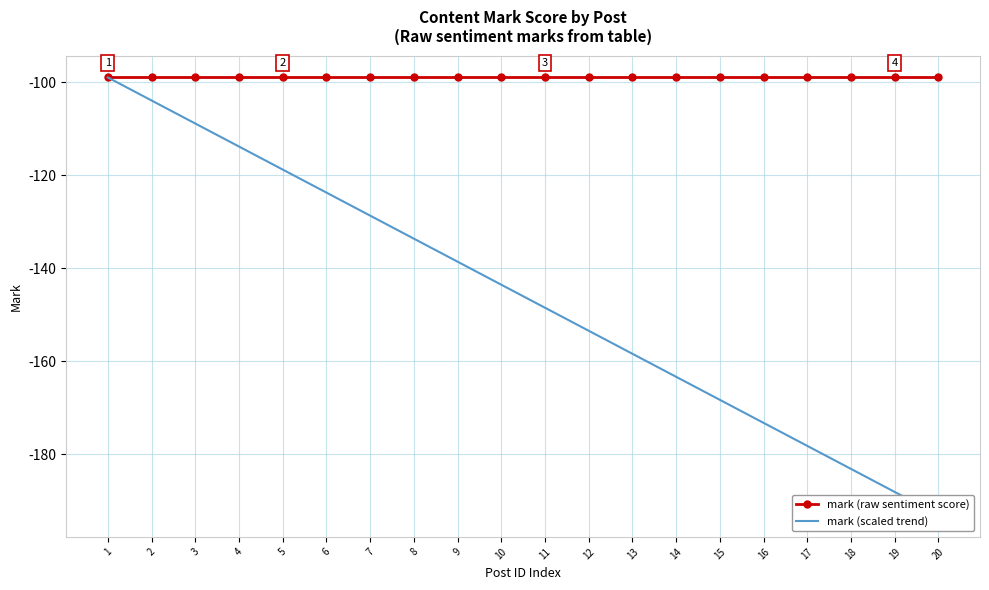

Which series has the largest range (max minus min)?

mark (scaled trend)